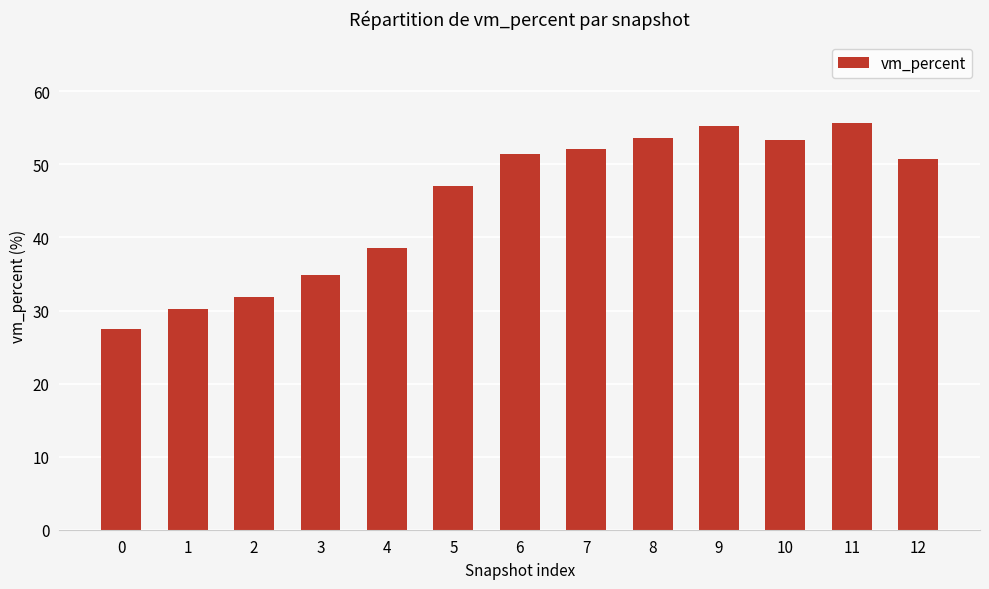

What is the change in value from 3 to 4?

+3.7